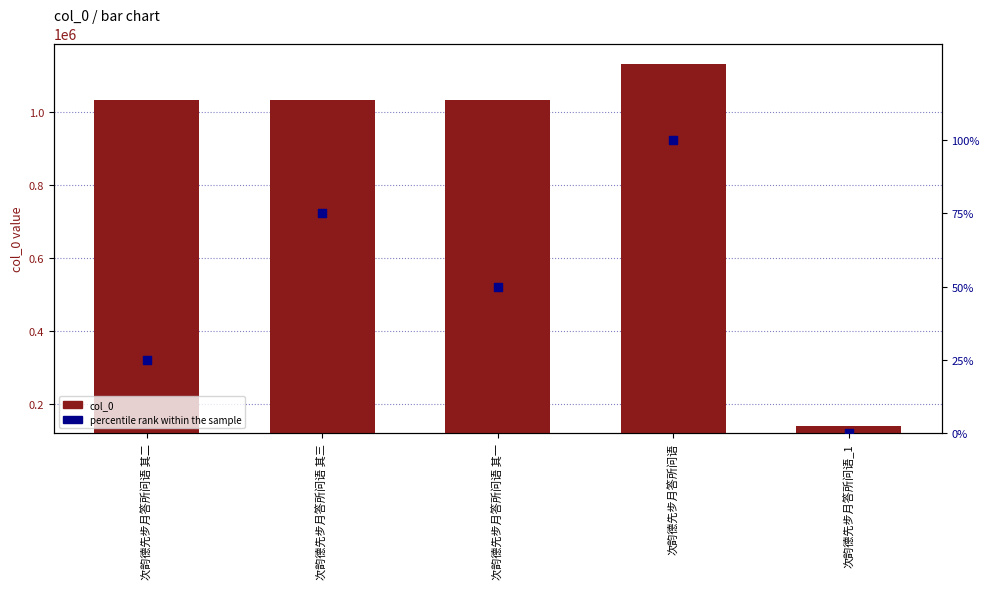

What are all the series names shown in the legend?

col_0, percentile rank within the sample